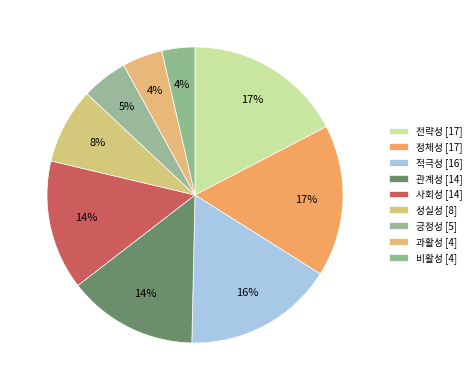

How many slices are in this pie chart?

9